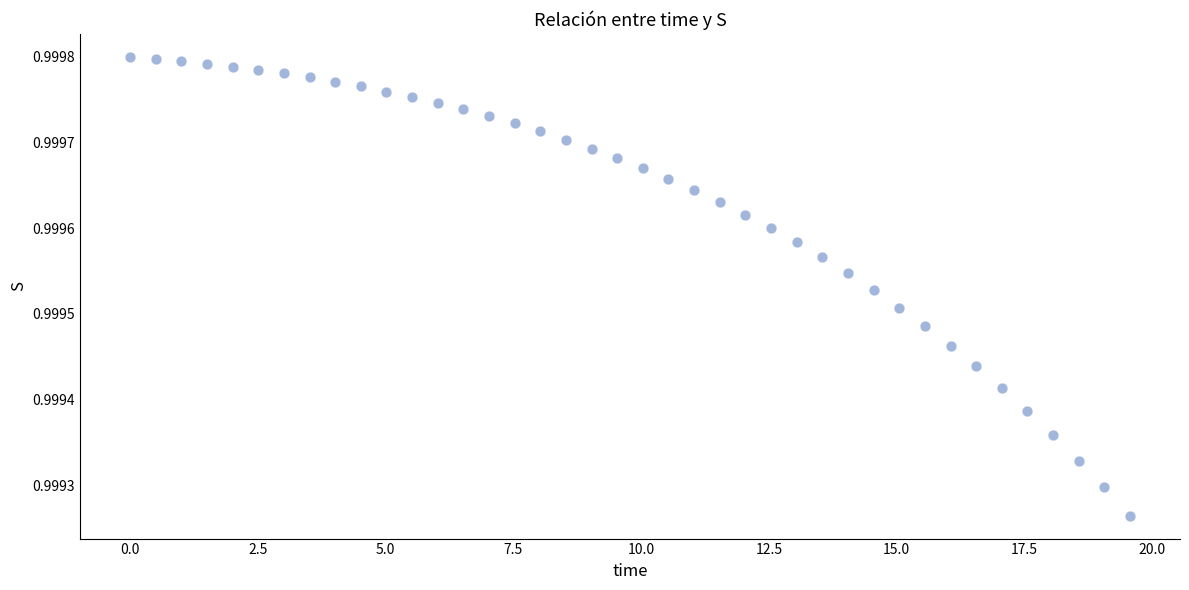

What is the range of X values (max minus min)?

19.6